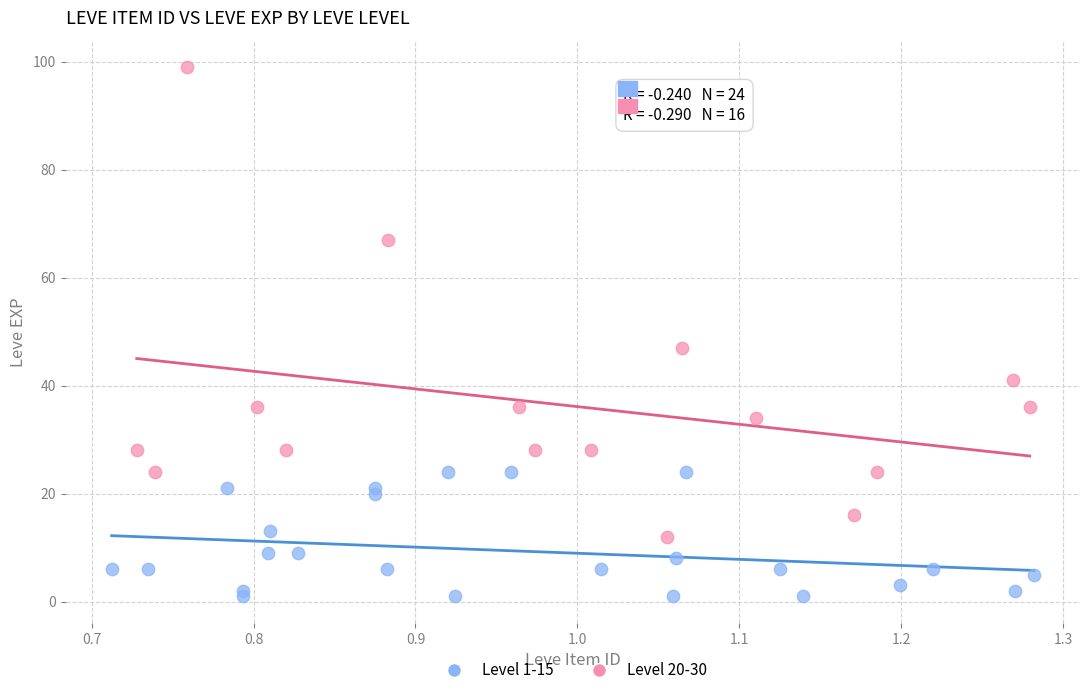

Which series contains the highest Y value?

Level 20-30